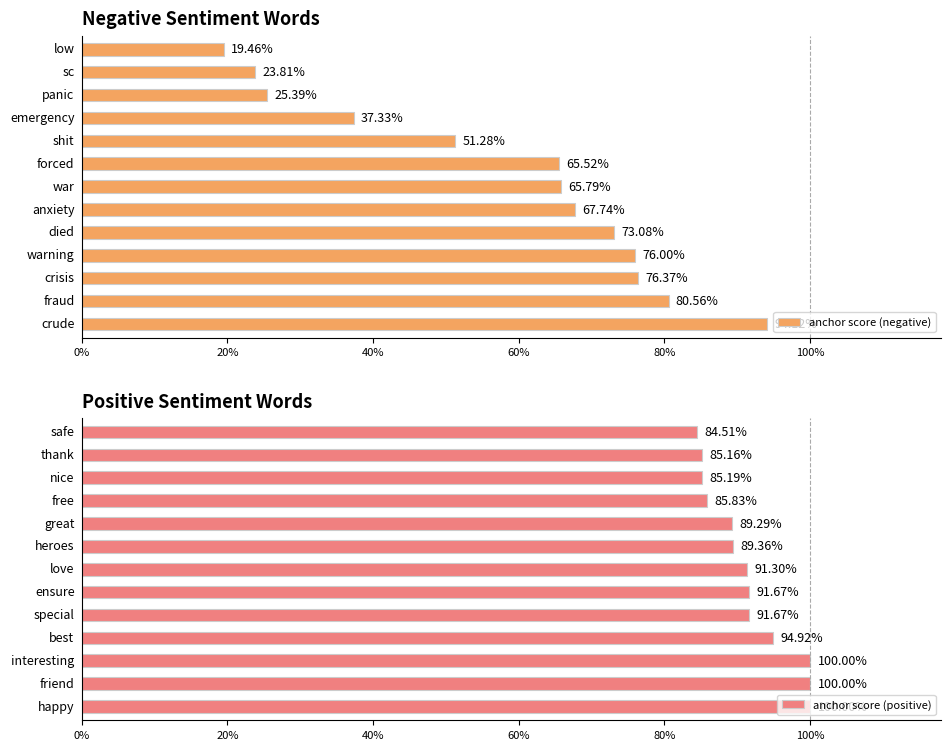

Read the anchor score (negative) value at 9.

0.4